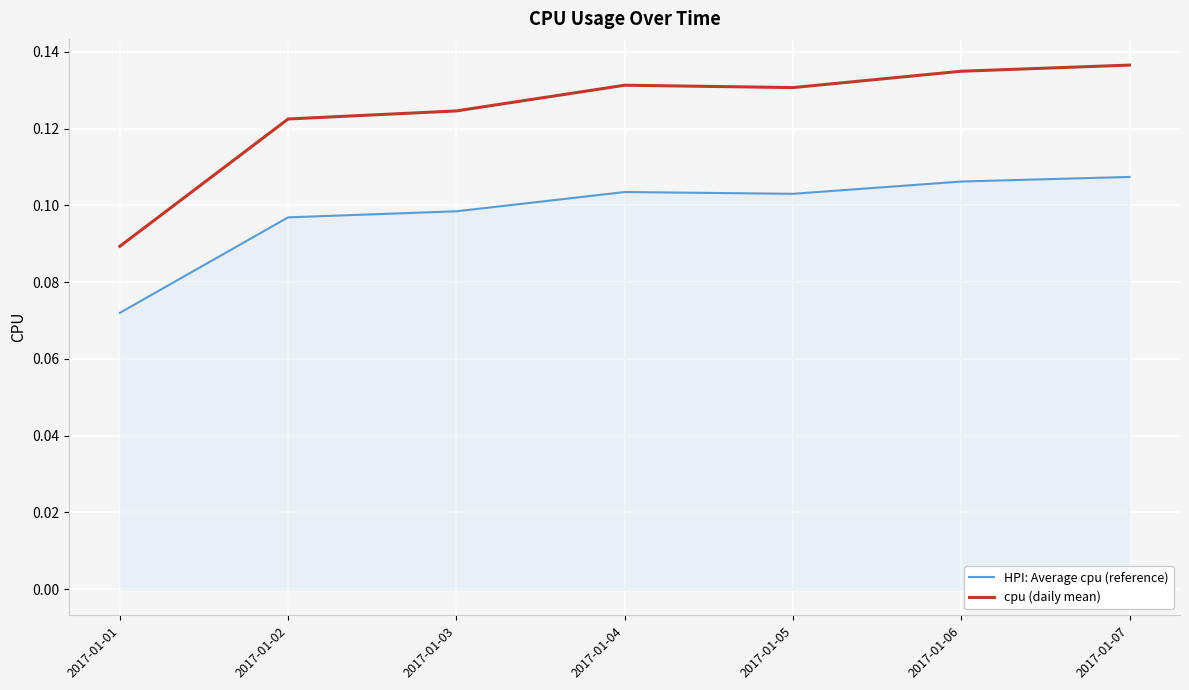

True or false: HPI: Average cpu (reference) and cpu (daily mean) intersect in this chart.

False